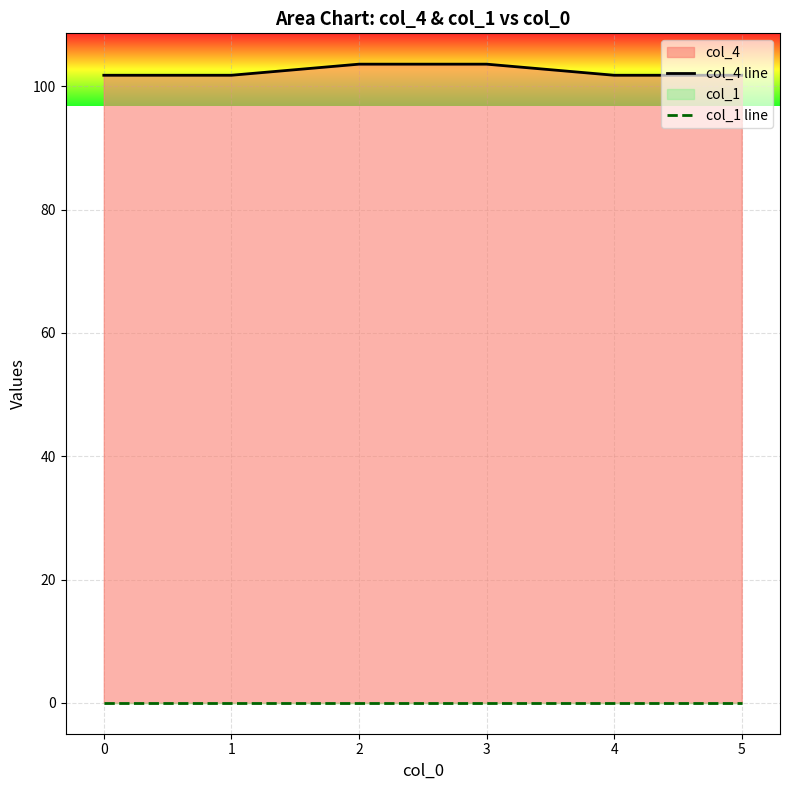

True or false: col_4 line and col_1 line intersect in this chart.

False